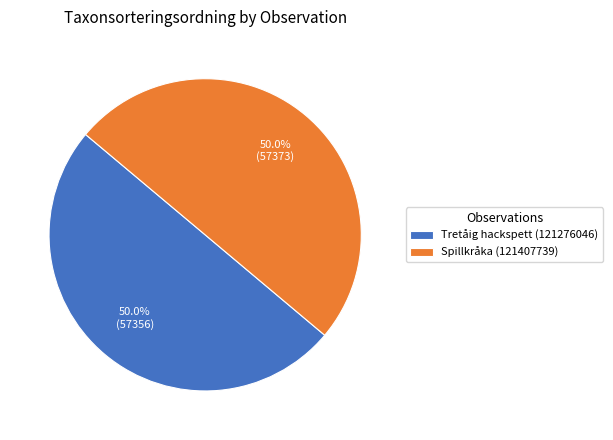

Combined, do Spillkråka (121407739) and Tretåig hackspett (121276046) account for over 50%?

Yes